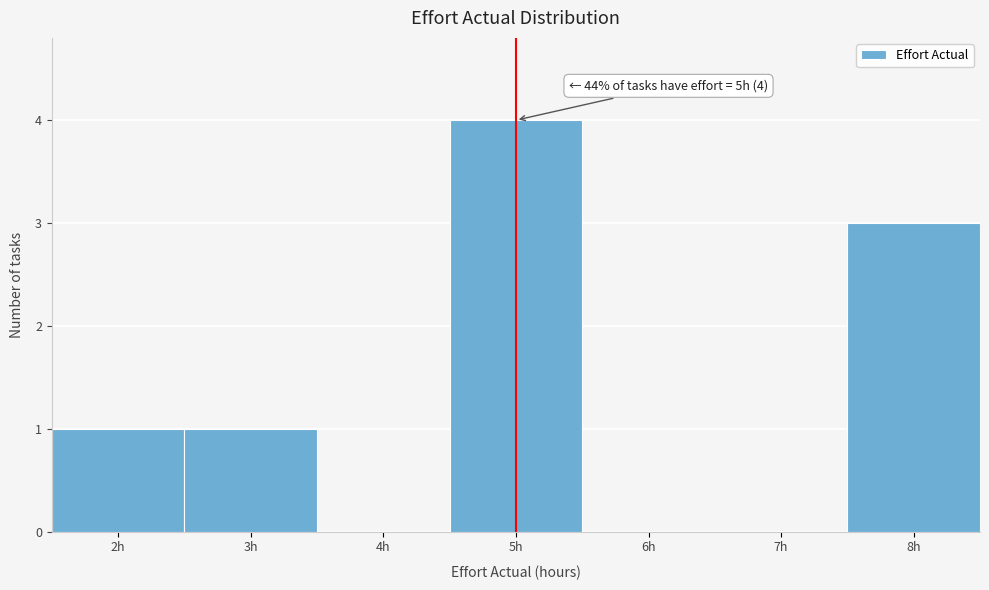

Which range on the x-axis has the tallest bar?

4.5 to 5.5